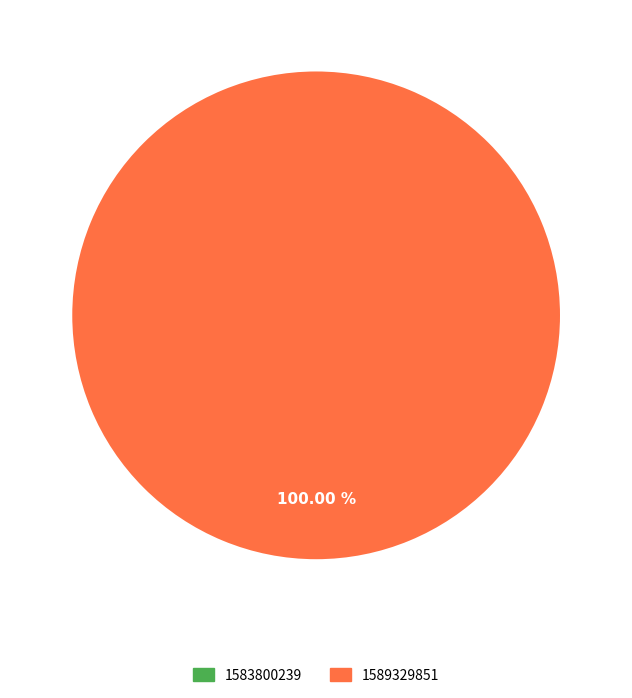

What is the change in value from 1583800239 to 1589329851?

+1